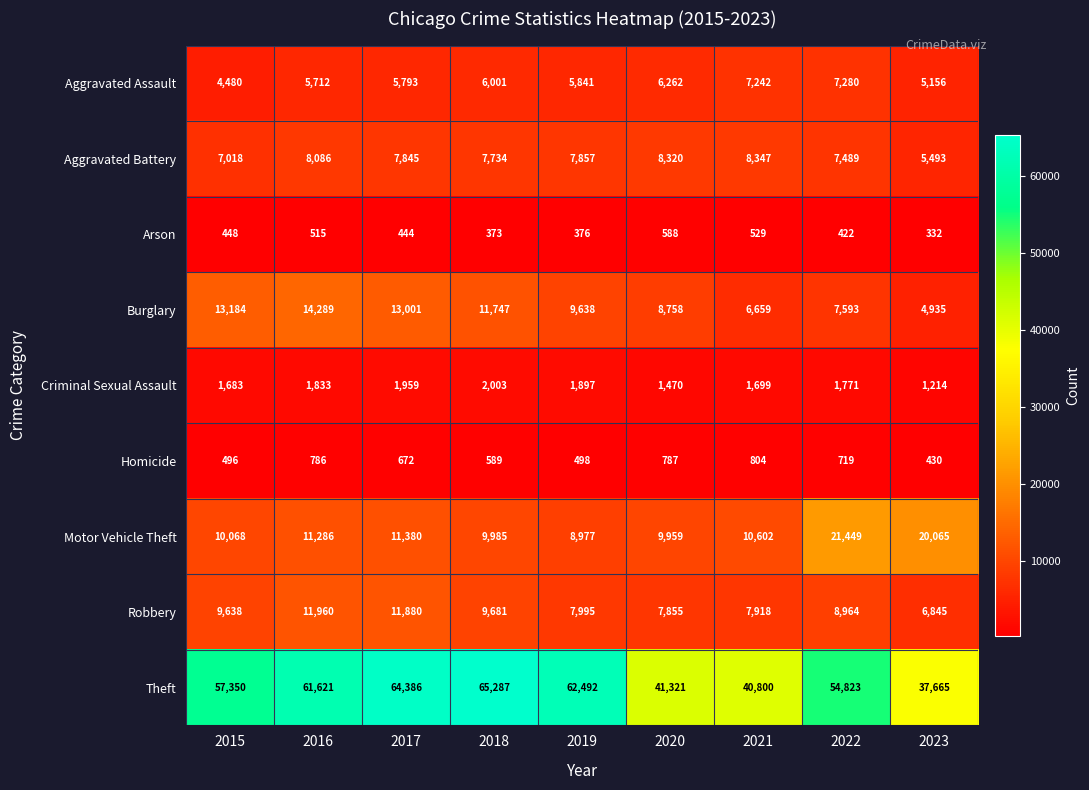

At which label does Arson first exceed 444?

2015